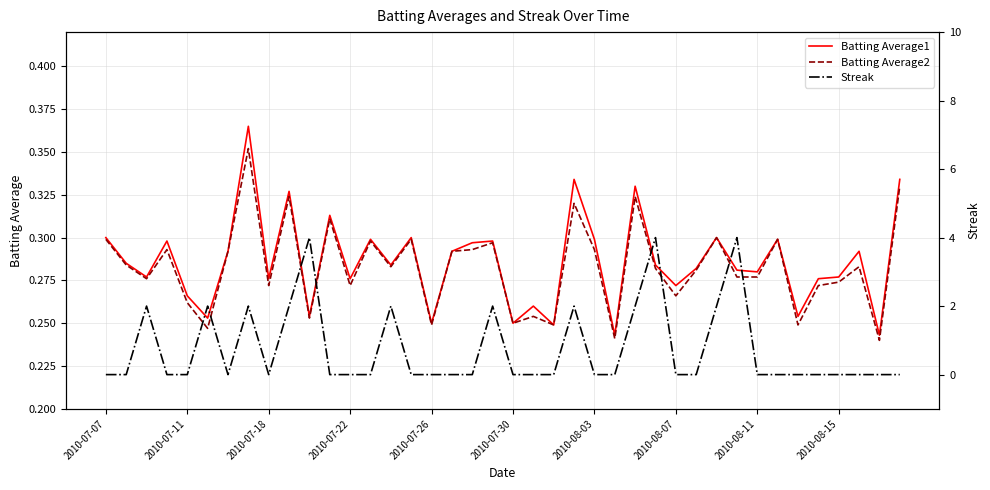

The Batting Average2 series shows 0.4 at 2010-07-30. True or false?

False